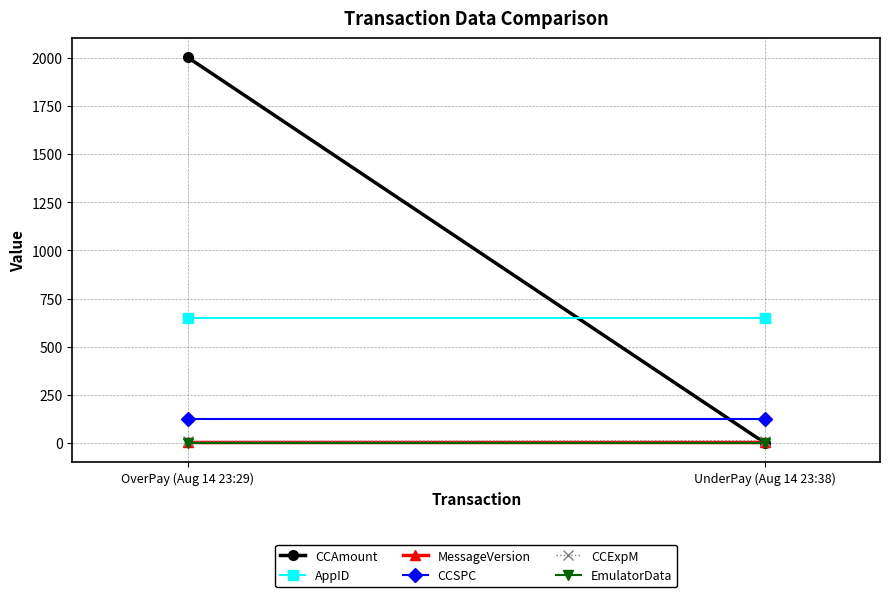

What is the difference between the CCExpM values at OverPay (Aug 14 23:29) and UnderPay (Aug 14 23:38)?

3.0